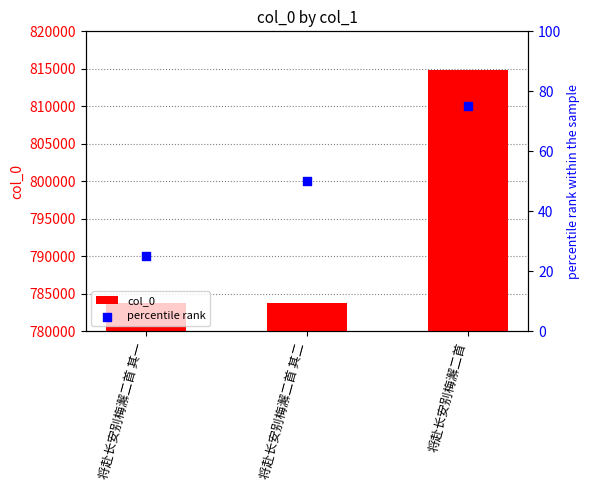

Which series has the largest total across all categories?

col_0